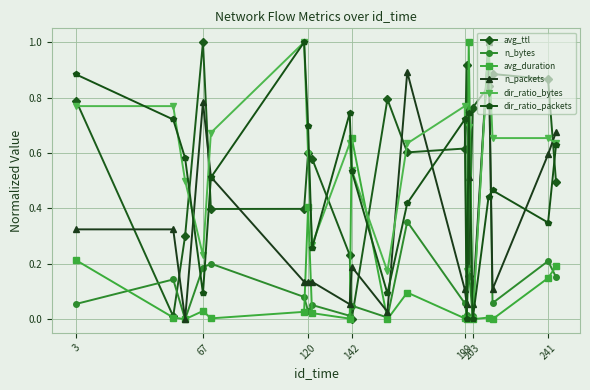

What are all the series names shown in the legend?

avg_ttl, n_bytes, avg_duration, n_packets, dir_ratio_bytes, dir_ratio_packets